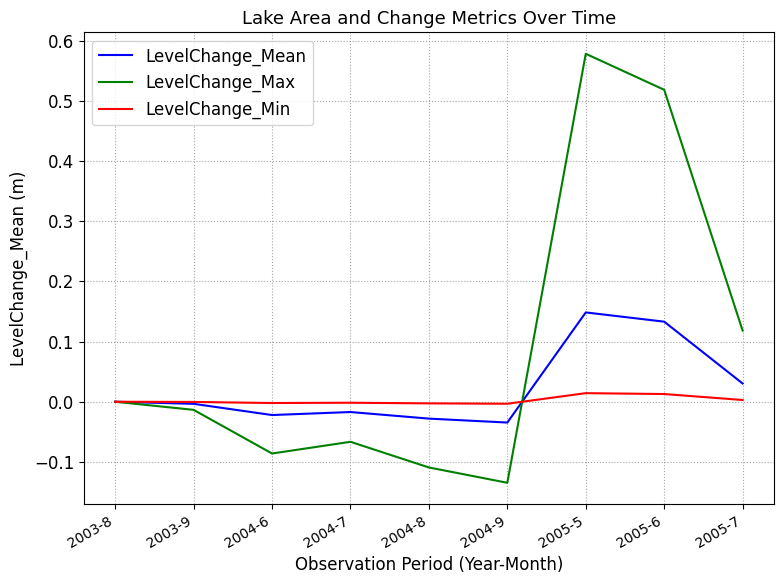

Rank the series at 2004-7 from highest to lowest value.

LevelChange_Min, LevelChange_Mean, LevelChange_Max